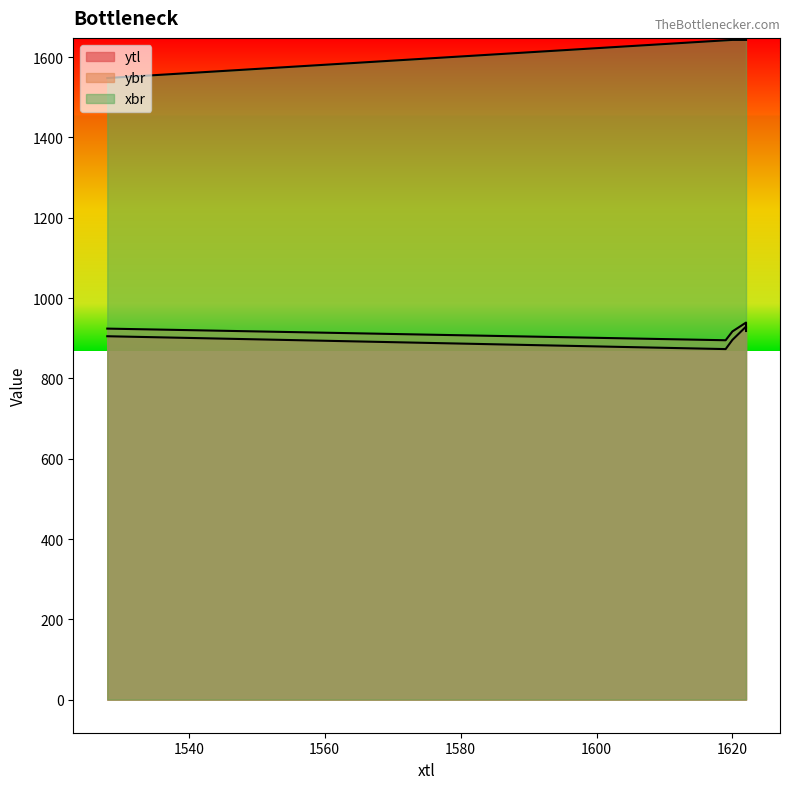

Reading right to left, what are all the values shown in this chart?

ytl: 918	929	896	873	905
ybr: 927	939	917	895	924
xbr: 1643	1643	1643	1642	1548